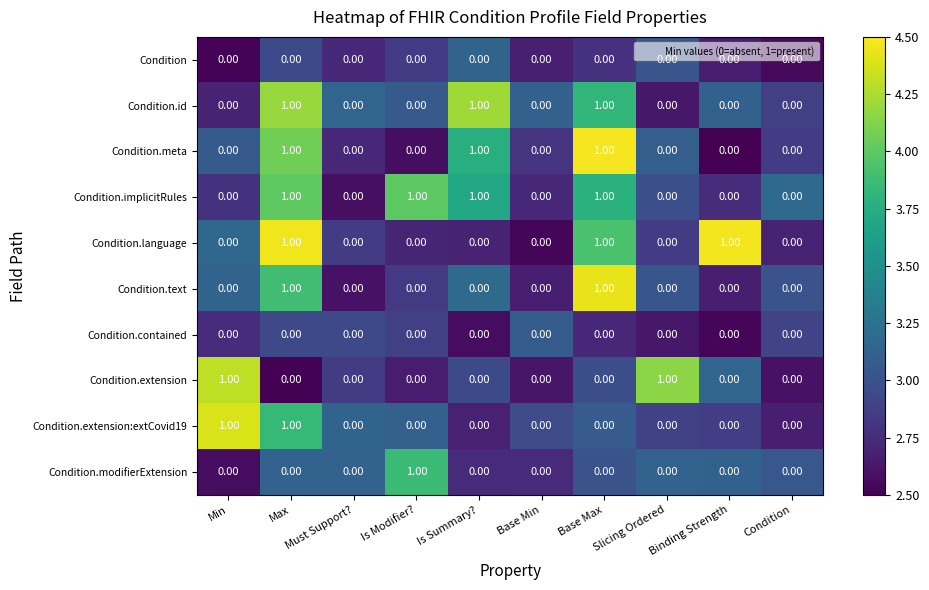

What is the total value across all series at Base Max?

5